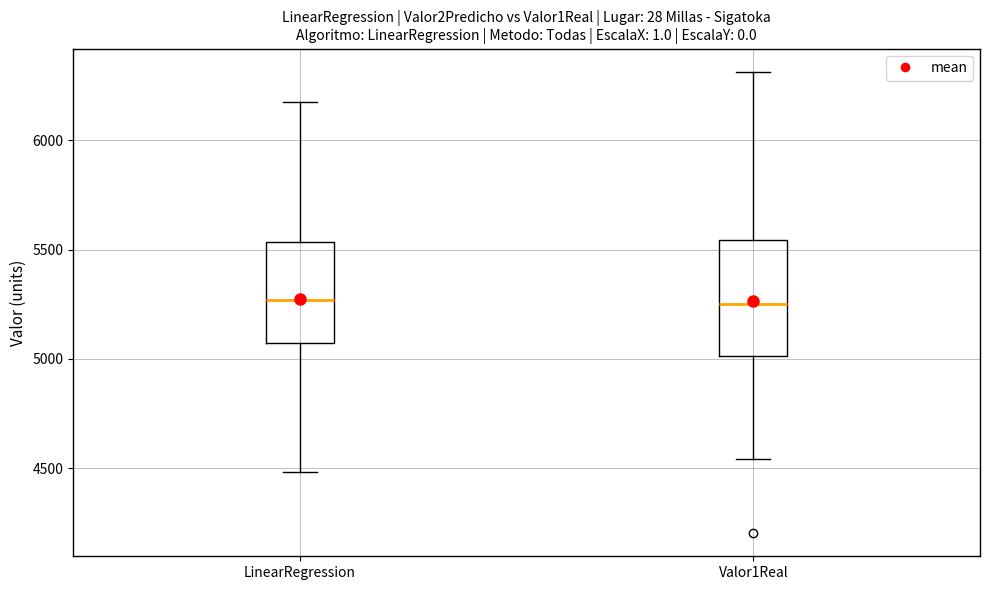

Which box is the tallest, from its lower edge to its upper edge?

Valor1Real